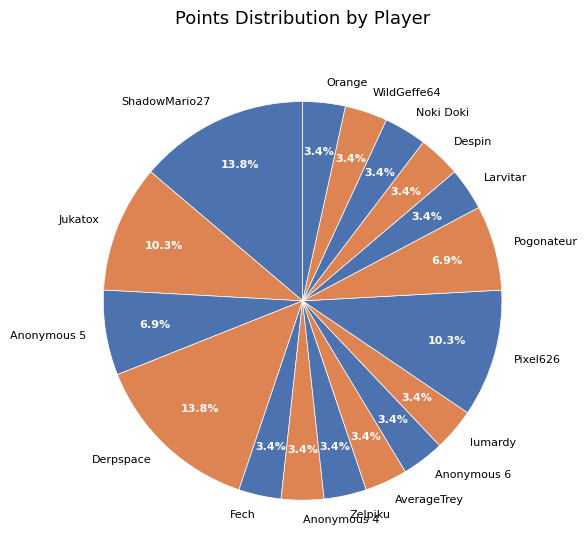

The Jukatox slice represents 10% of the pie. True or false?

True